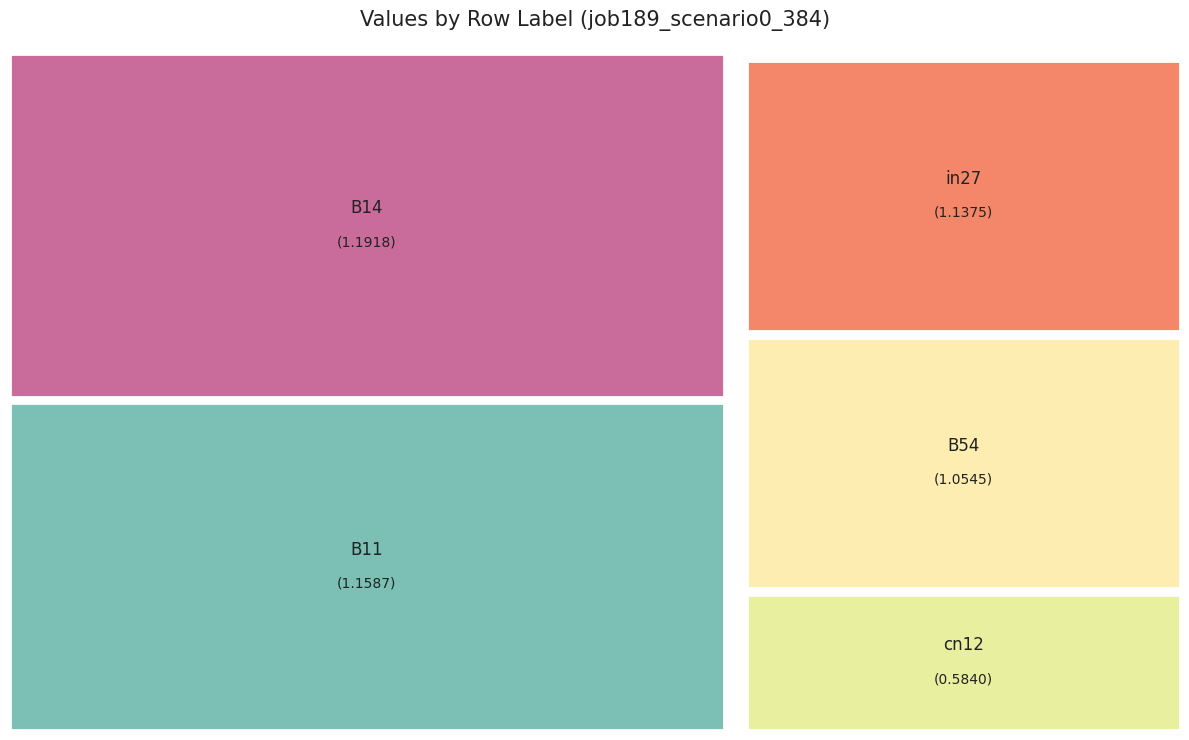

Which category has the biggest portion of the pie?

B14